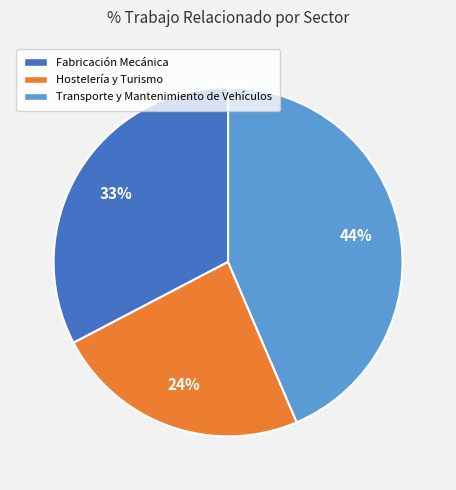

How many segments does this pie chart have?

3